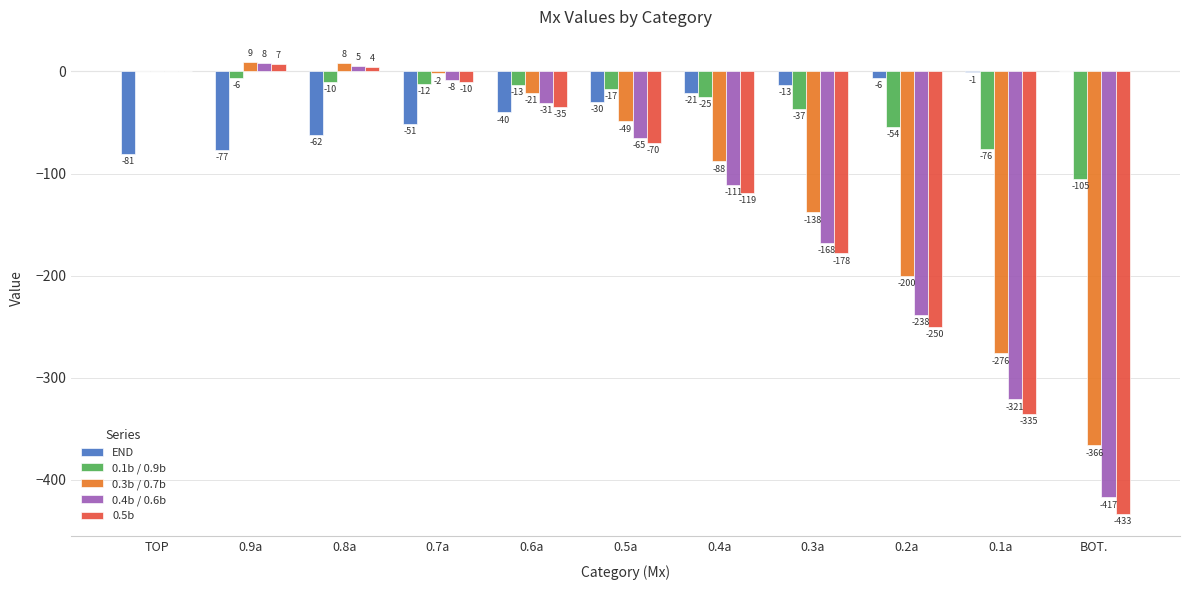

Reading left to right, what are all the values shown in this chart?

END: TOP=-81	0.9a=-77	0.8a=-62	0.7a=-51	0.6a=-40	0.5a=-30	0.4a=-21	0.3a=-13	0.2a=-6	0.1a=-1	BOT.=0
0.1b / 0.9b: TOP=0	0.9a=-6	0.8a=-10	0.7a=-12	0.6a=-13	0.5a=-17	0.4a=-25	0.3a=-37	0.2a=-54	0.1a=-76	BOT.=-105
0.3b / 0.7b: TOP=0	0.9a=9	0.8a=8	0.7a=-2	0.6a=-21	0.5a=-49	0.4a=-88	0.3a=-138	0.2a=-200	0.1a=-276	BOT.=-366
0.4b / 0.6b: TOP=0	0.9a=8	0.8a=5	0.7a=-8	0.6a=-31	0.5a=-65	0.4a=-111	0.3a=-168	0.2a=-238	0.1a=-321	BOT.=-417
0.5b: TOP=0	0.9a=7	0.8a=4	0.7a=-10	0.6a=-35	0.5a=-70	0.4a=-119	0.3a=-178	0.2a=-250	0.1a=-335	BOT.=-433